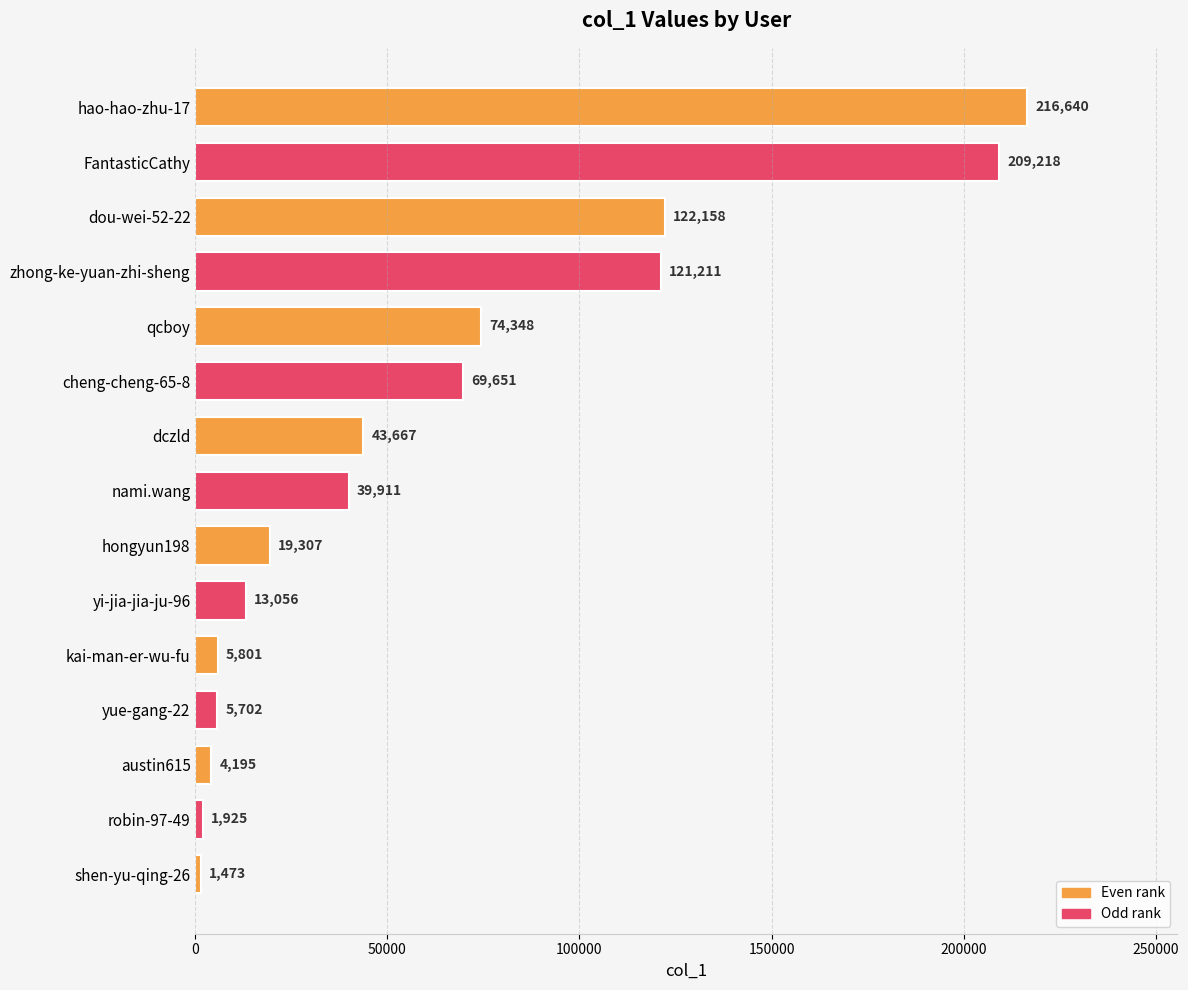

List the labels in order of value, largest first.

hao-hao-zhu-17, FantasticCathy, dou-wei-52-22, zhong-ke-yuan-zhi-sheng, qcboy, cheng-cheng-65-8, dczld, nami.wang, hongyun198, yi-jia-jia-ju-96, kai-man-er-wu-fu, yue-gang-22, austin615, robin-97-49, shen-yu-qing-26